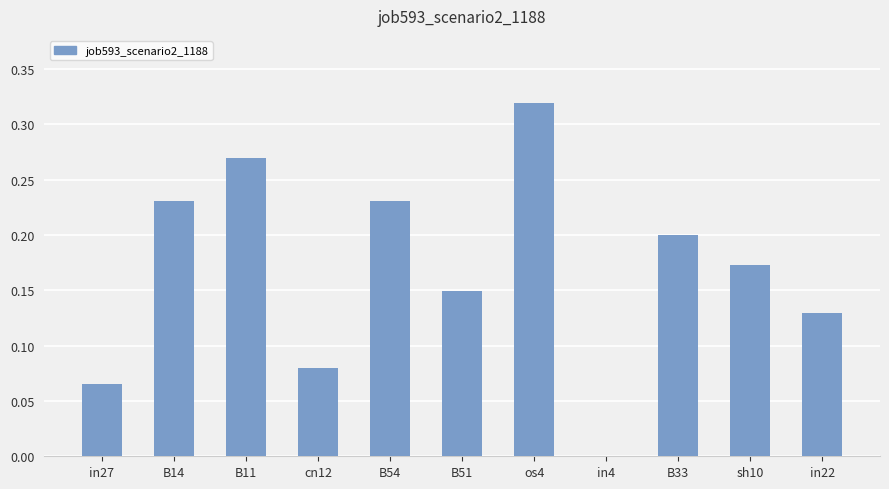

Which label corresponds to the largest value in the chart?

os4